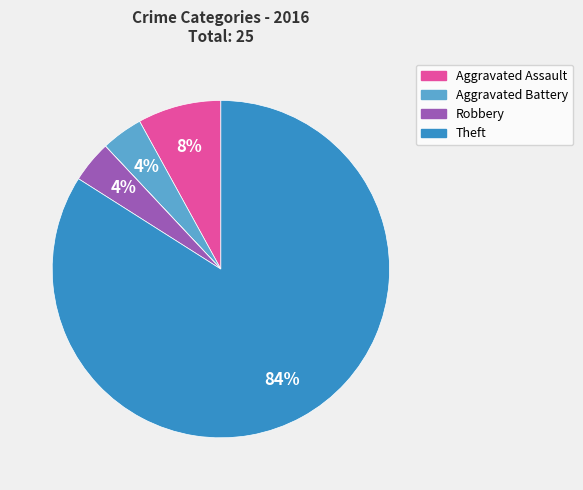

Is there a majority slice in this chart?

Yes